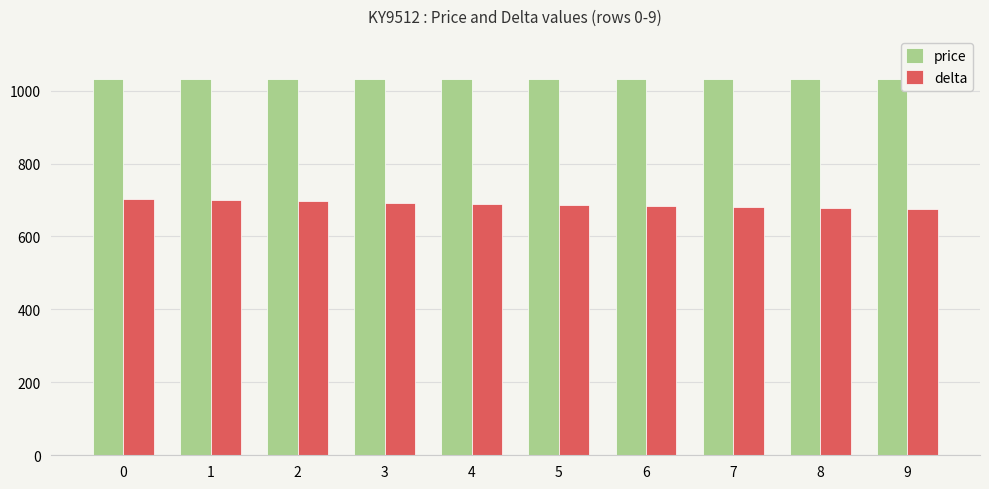

Which series has the largest total across all categories?

price